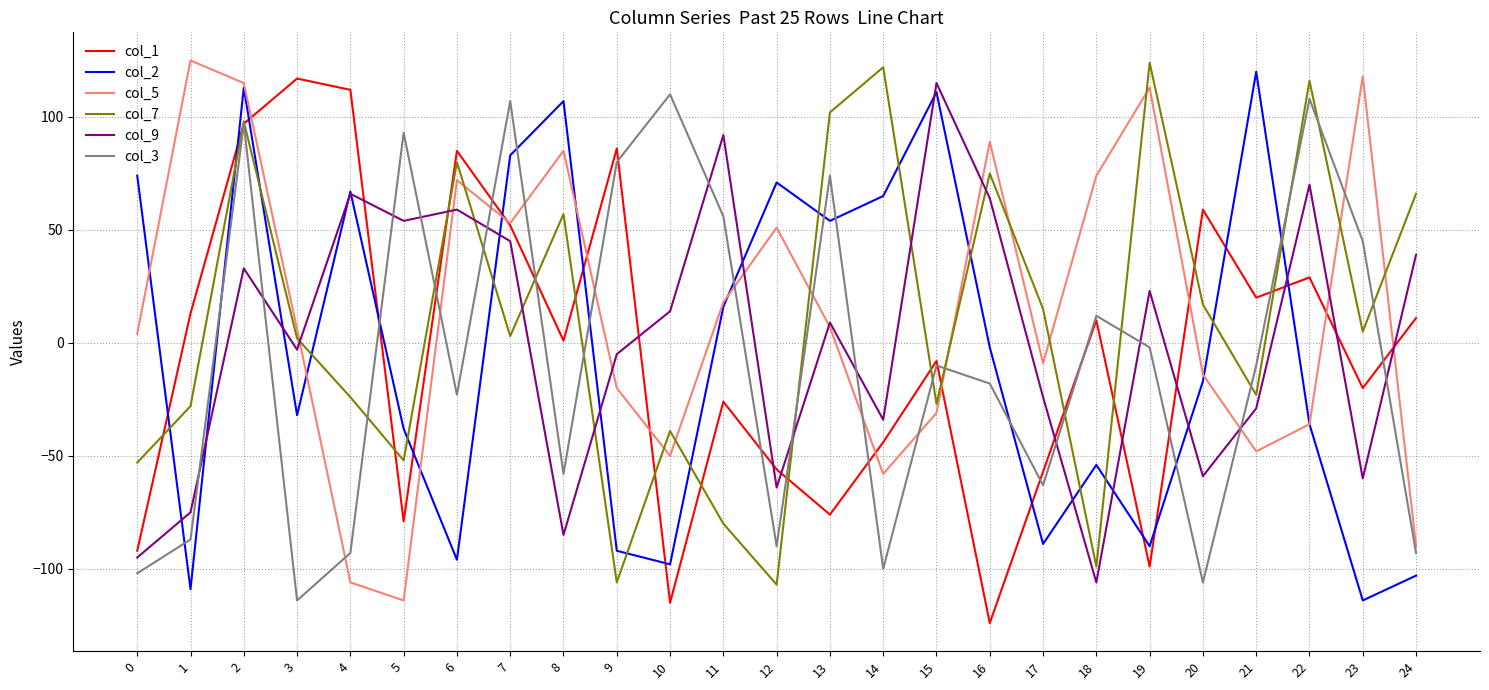

What is the difference between the maximum and second lowest values in the col_7 series?

230